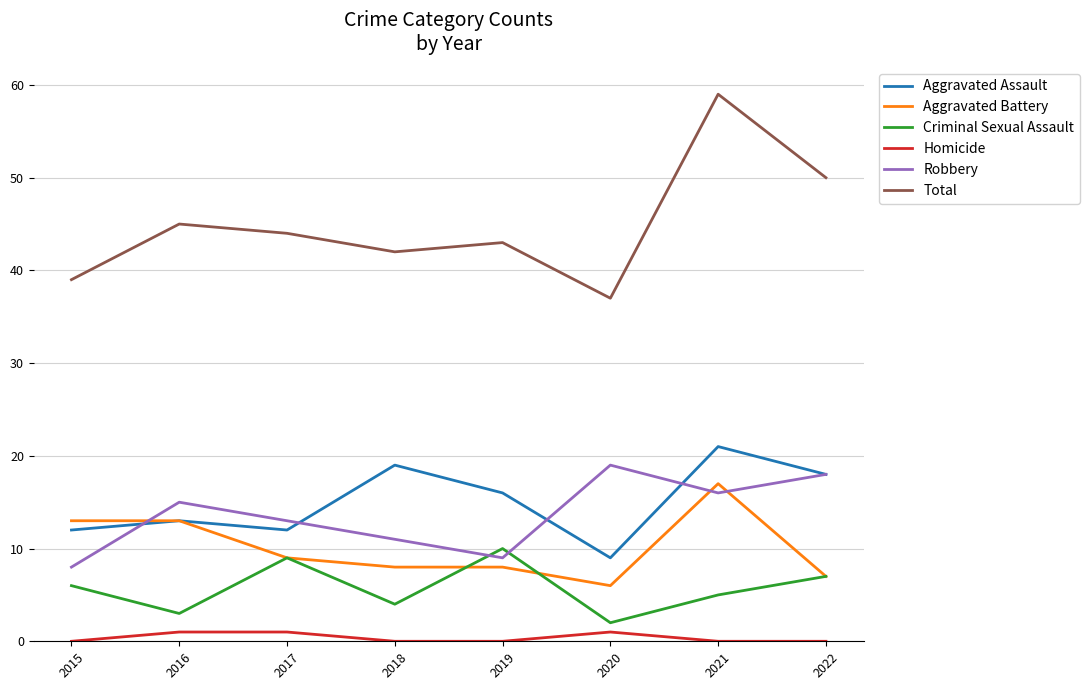

Which series has the largest total across all categories?

Total